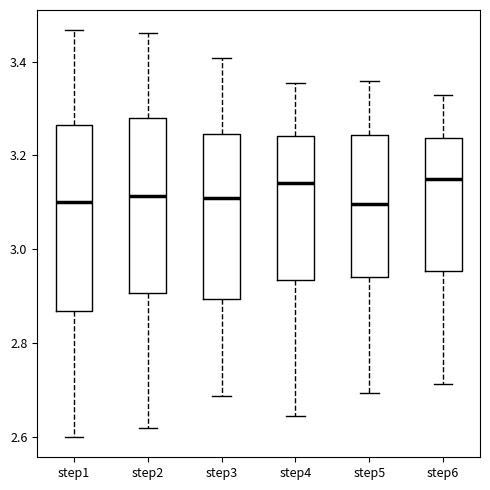

Comparing the boxes themselves (not the whiskers), which one is the tallest?

step1